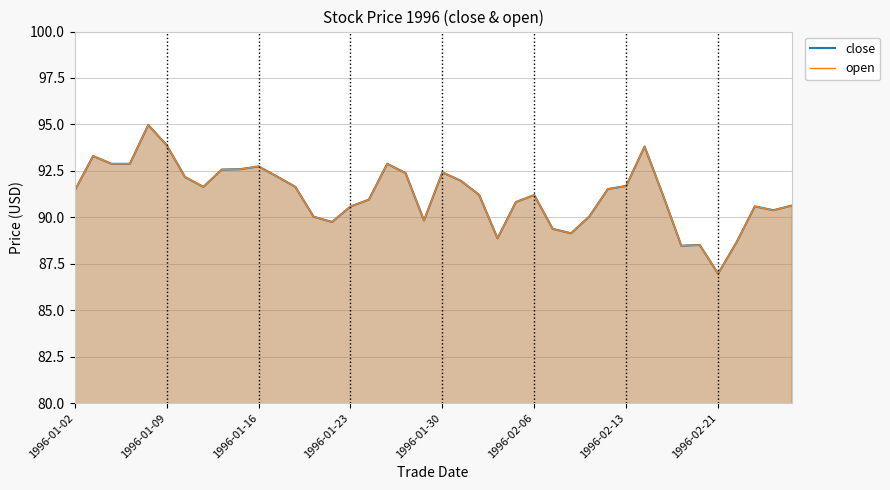

True or false: open has a value of 92.9 at 1996-01-16.

True